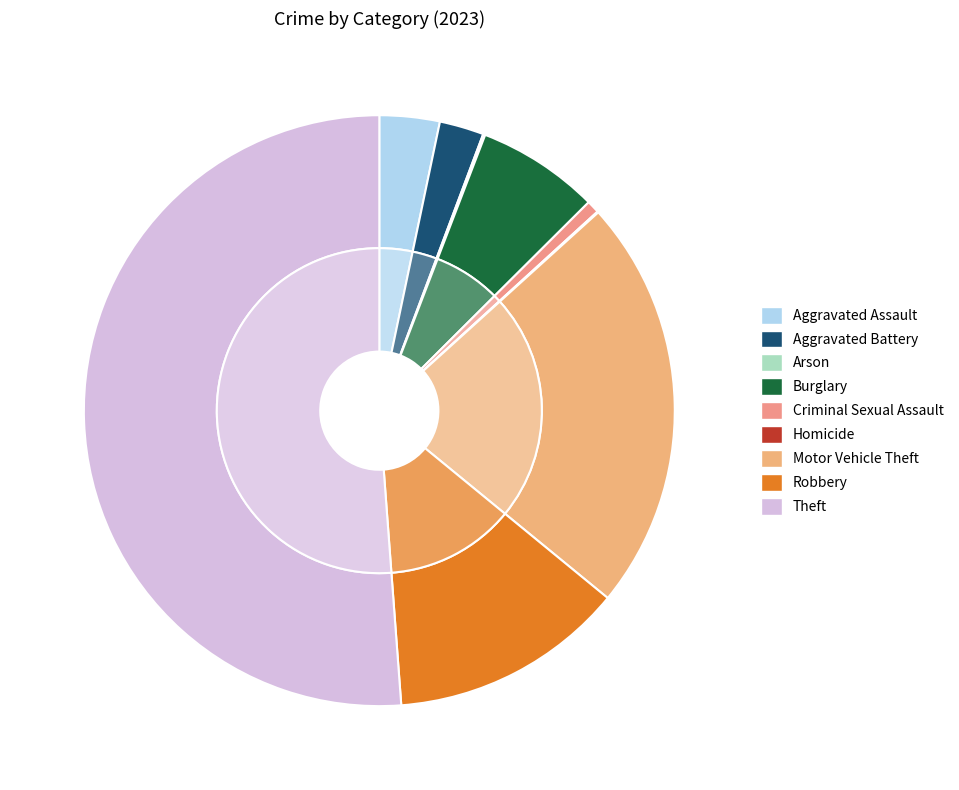

What is the largest slice in the pie chart?

Theft